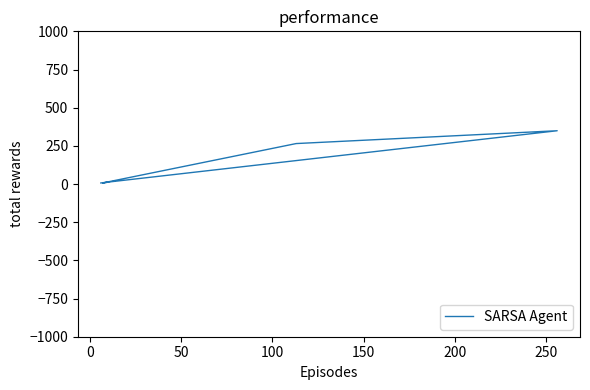

What is the label of the 3rd point from the right?

100